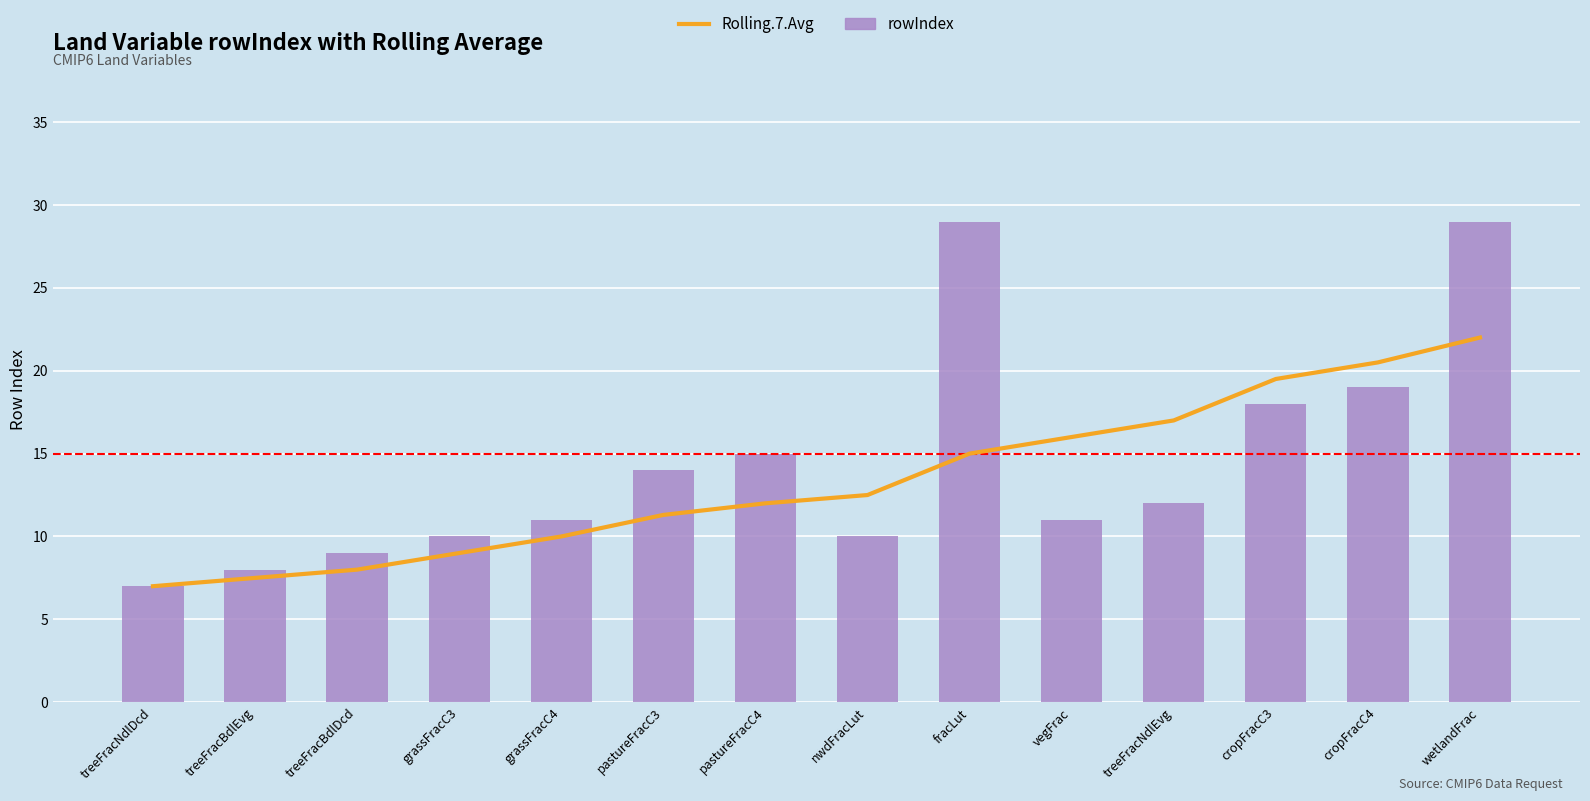

The value of Rolling.7.Avg at pastureFracC4 is 12.0. True or false?

True